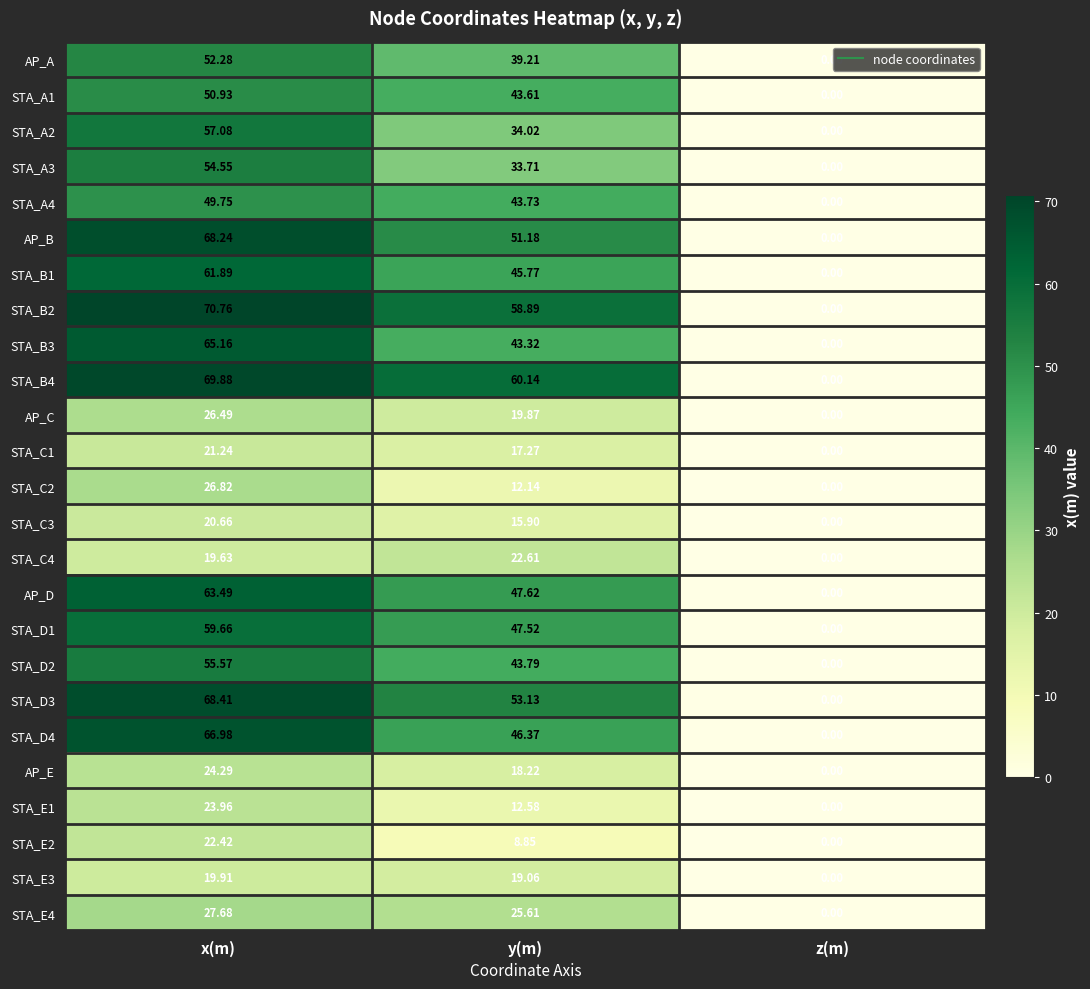

Where does the STA_A3 series first go above 33?

x(m)